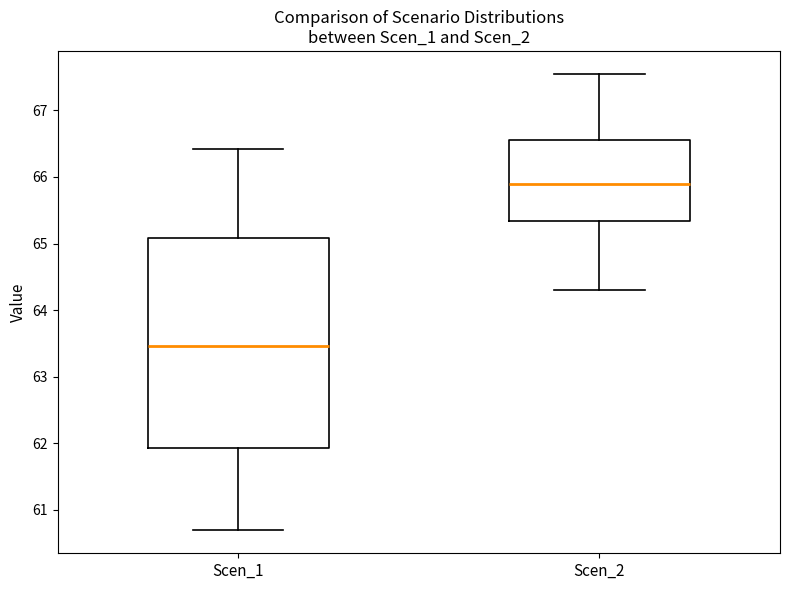

Which box is the tallest, from its lower edge to its upper edge?

Scen_1